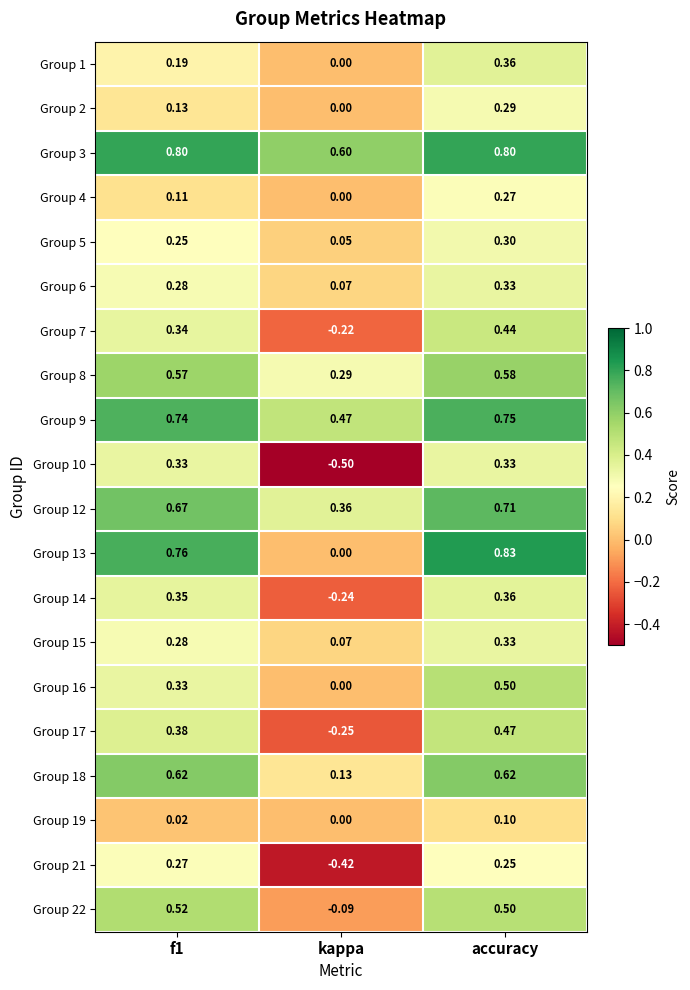

At which category is the sum across all series the highest?

accuracy